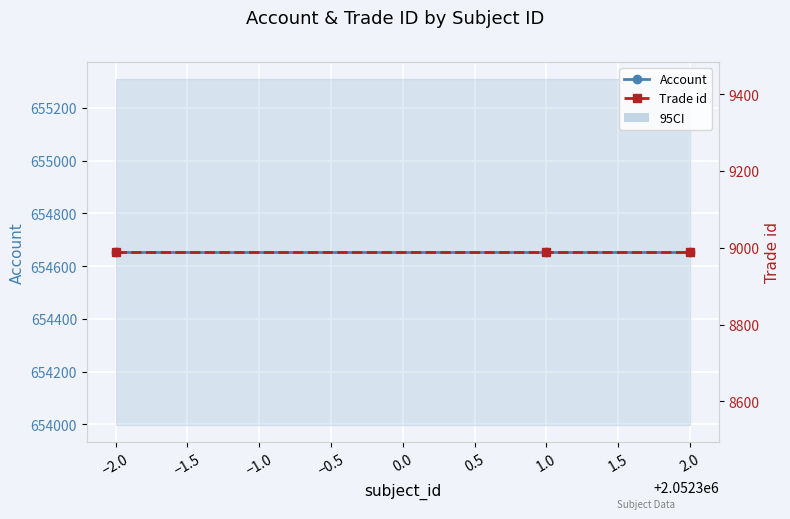

Which series has the widest spread of values?

Account